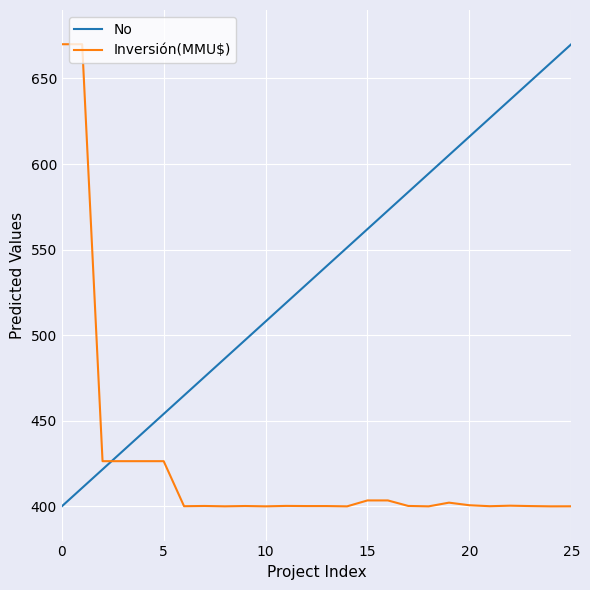

Which series has the largest total across all categories?

No